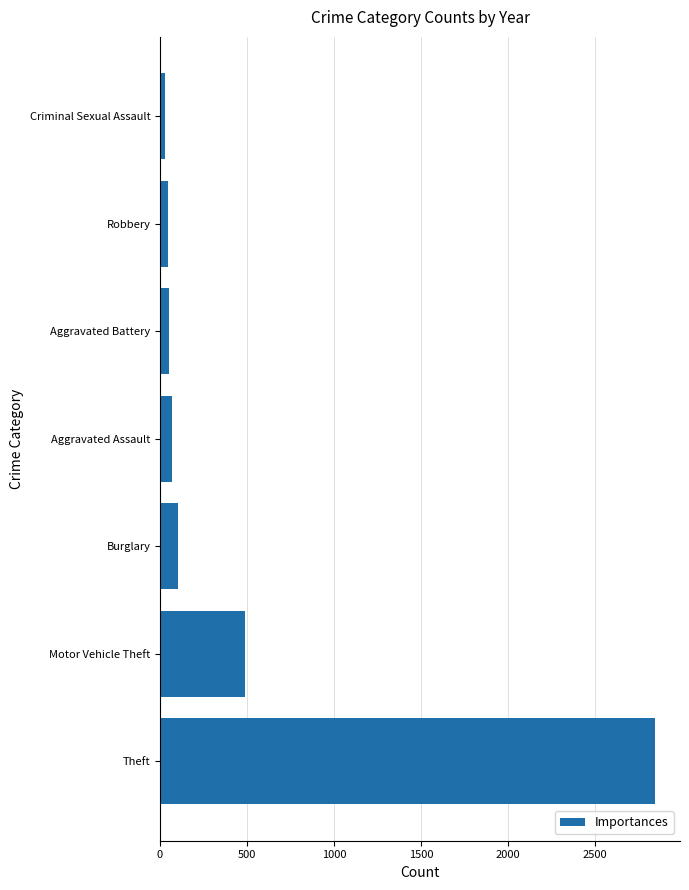

Count the number of data series in this chart.

1